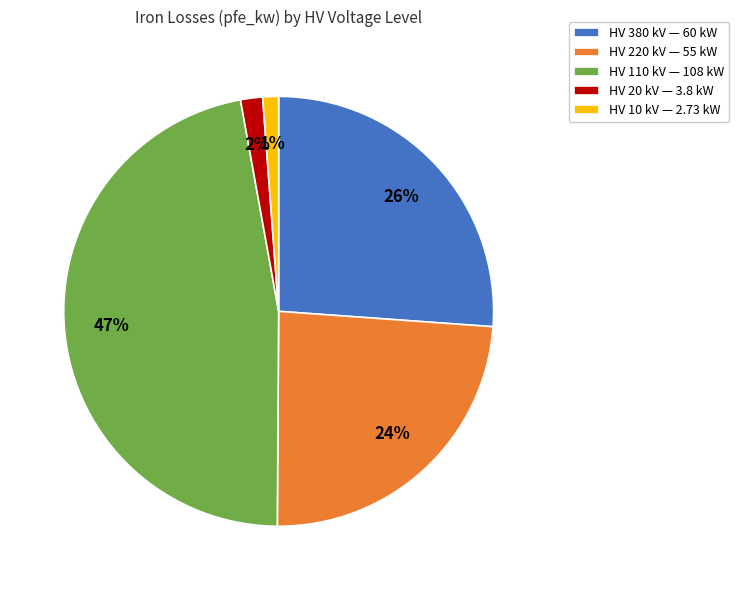

How many slices are in this pie chart?

5